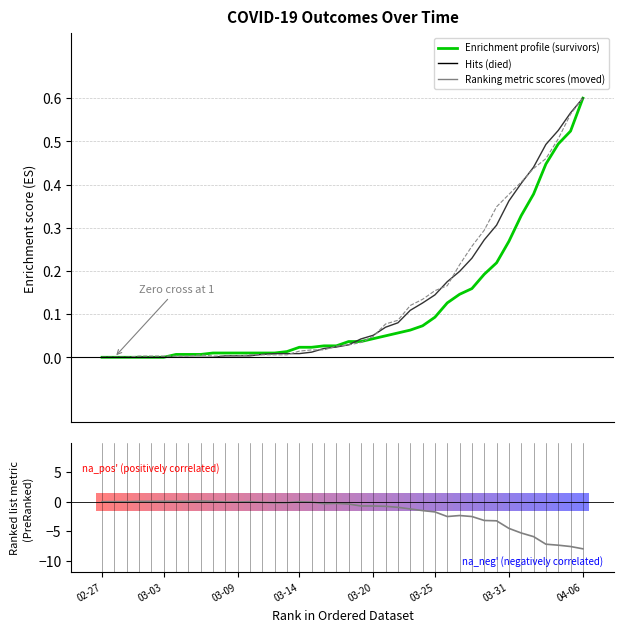

What is the difference between the maximum and minimum values in the survivors series?

0.6